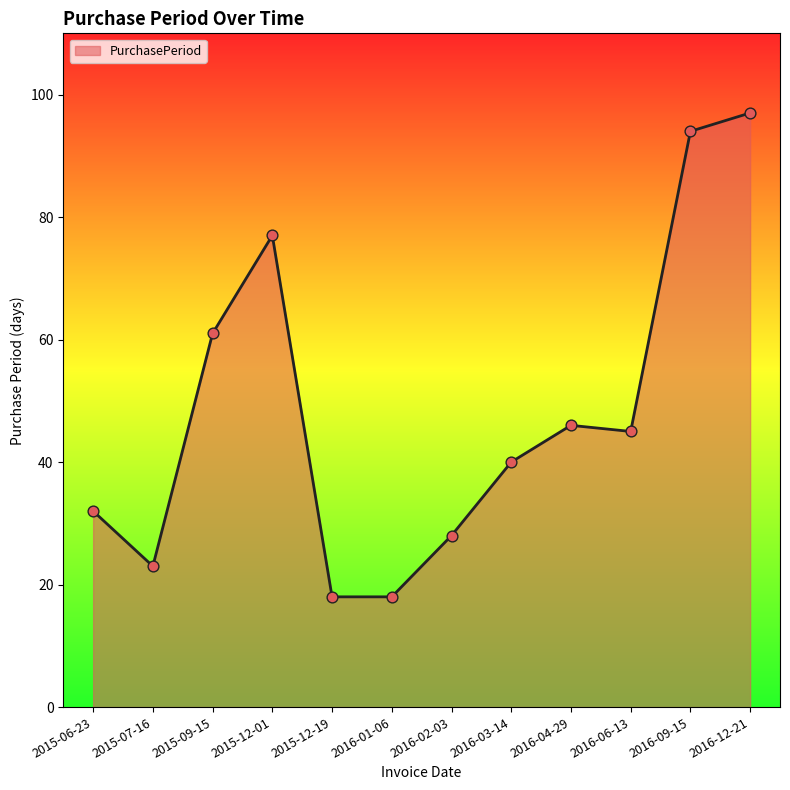

Approximately how many times larger is the value at 2015-07-16 compared to 2016-04-29?

0.5